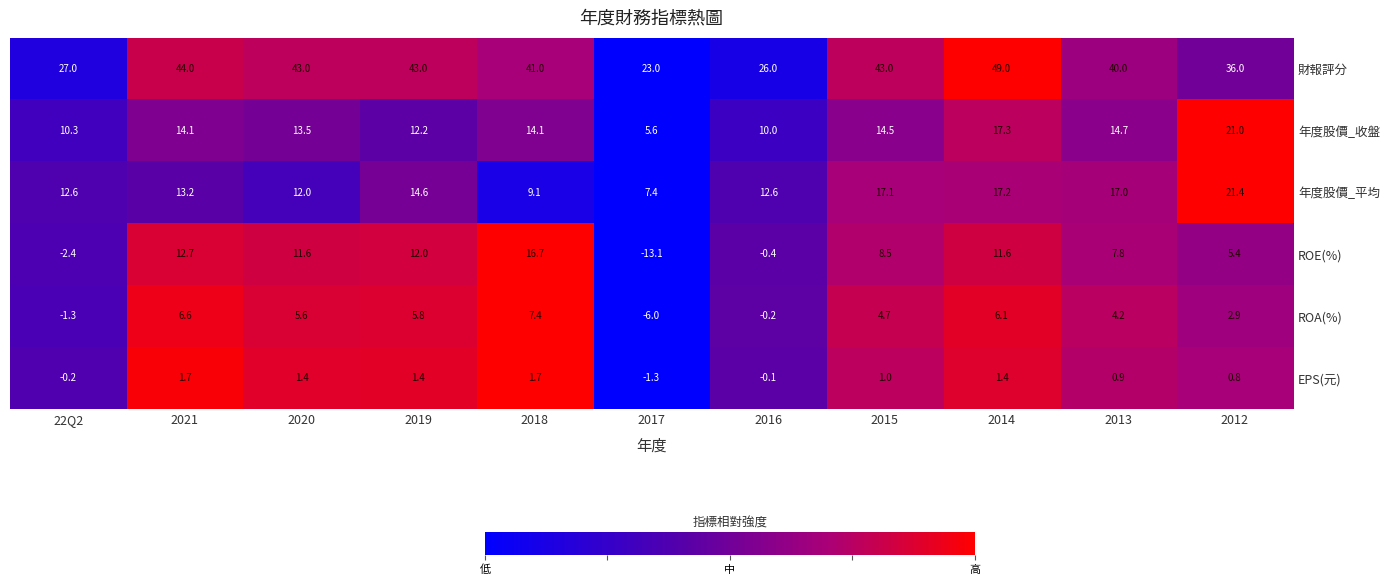

What is the difference between the 財報評分 values at 22Q2 and 2017?

4.0